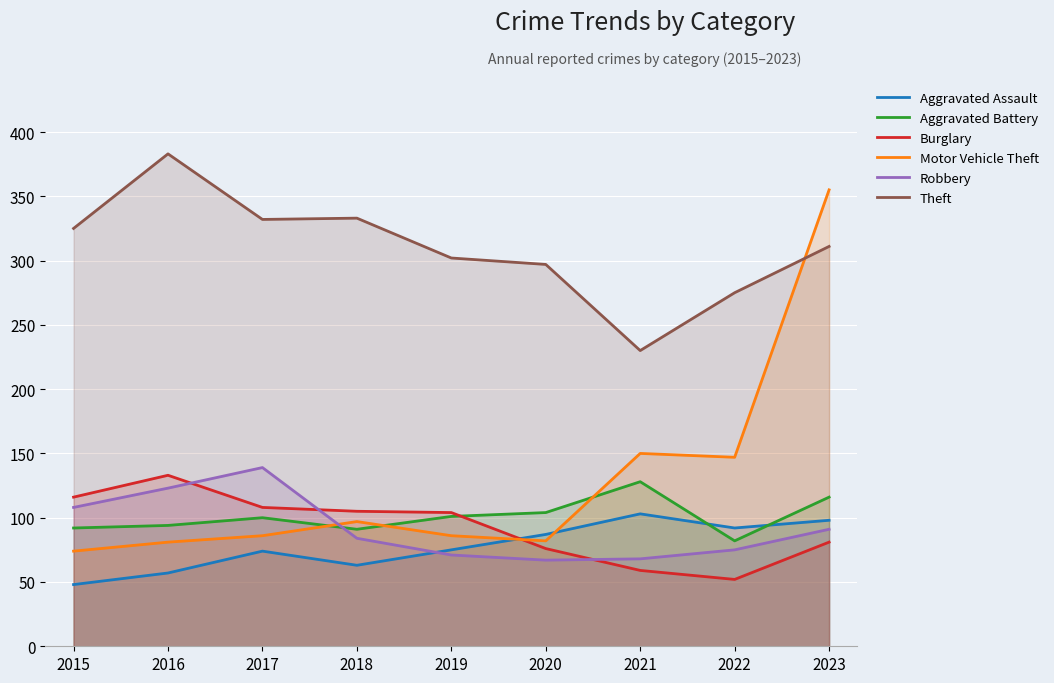

Reading left to right, list all the values displayed in this chart.

Aggravated Assault: 48	57	74	63	75	87	103	92	98
Aggravated Battery: 92	94	100	91	101	104	128	82	116
Burglary: 116	133	108	105	104	76	59	52	81
Motor Vehicle Theft: 74	81	86	97	86	82	150	147	355
Robbery: 108	123	139	84	71	67	68	75	91
Theft: 325	383	332	333	302	297	230	275	311